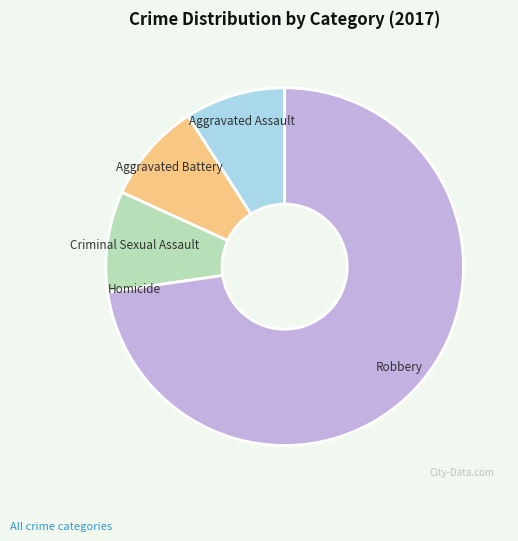

True or false: Aggravated Assault accounts for 9% of the total.

True